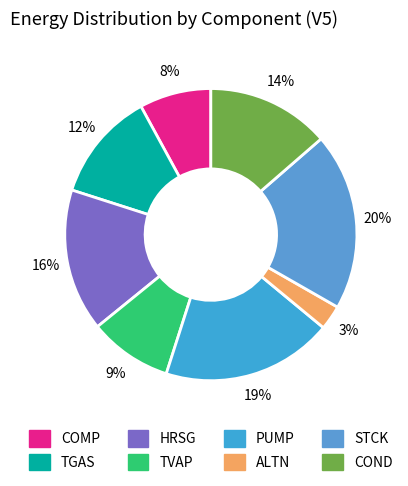

To the nearest percent, what is the combined percentage of HRSG and TGAS?

28%